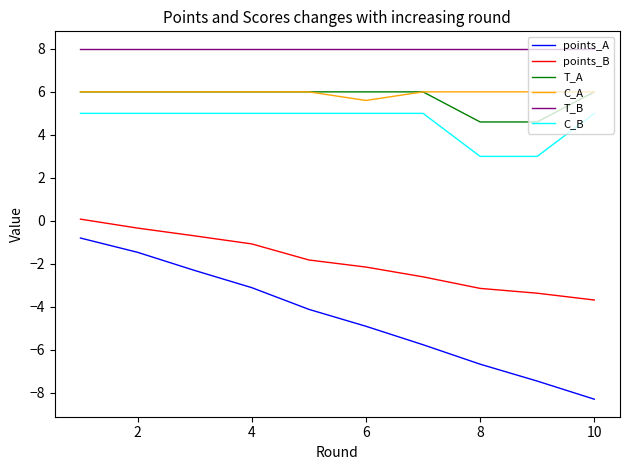

True or false: points_B and points_A cross at least once.

False